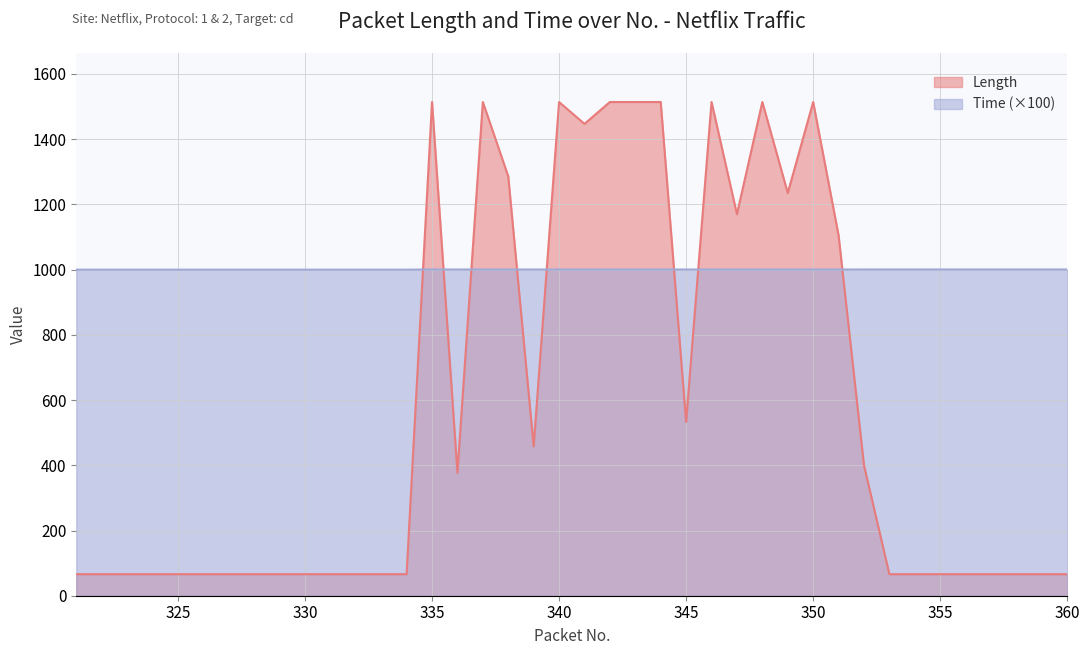

True or false: Time has a value of 1000.4 at 341.

True